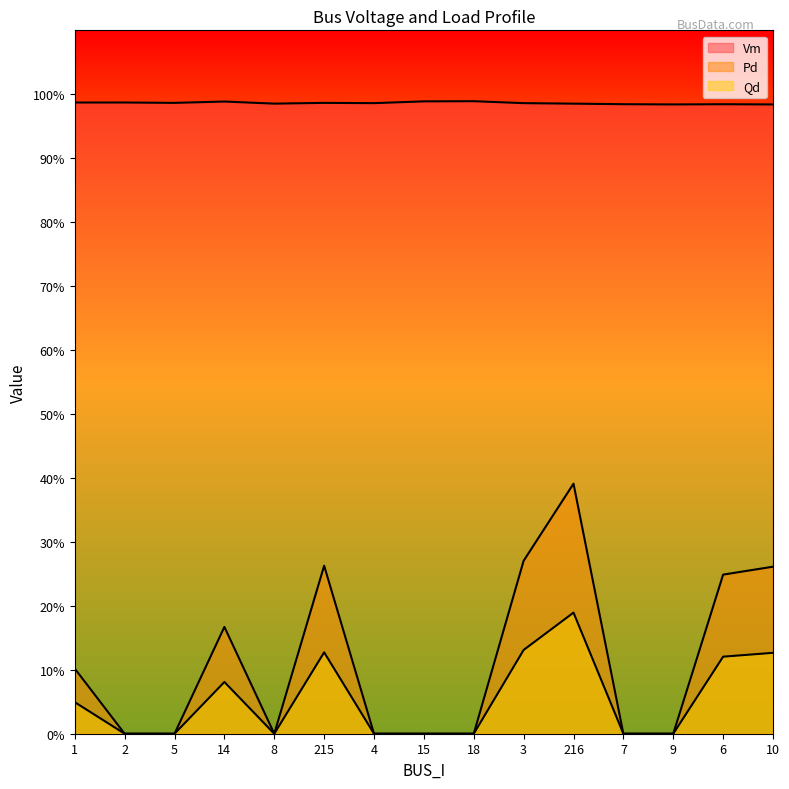

What is the greatest value displayed?

1.0